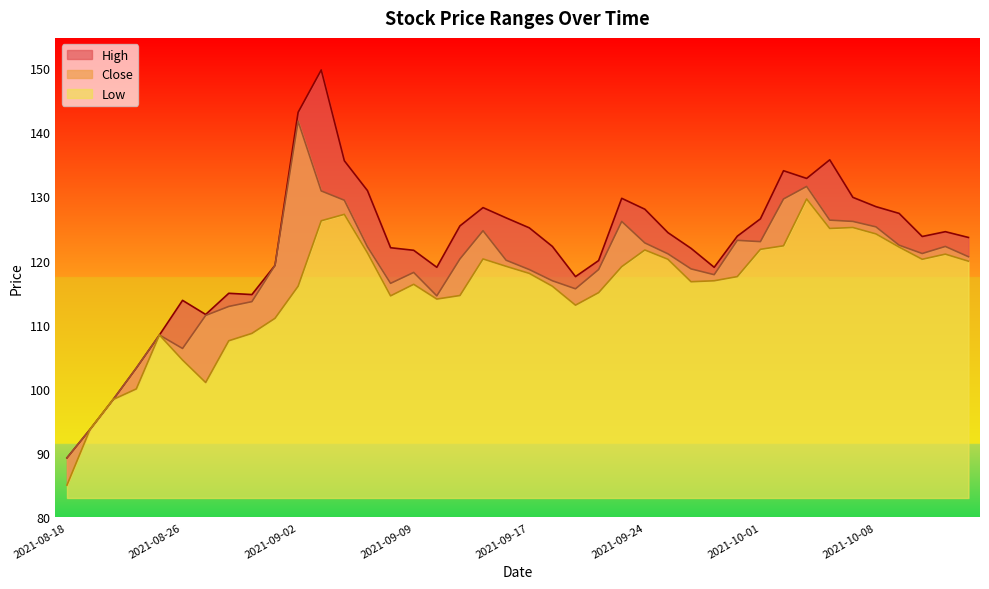

Which series has the widest spread of values?

High